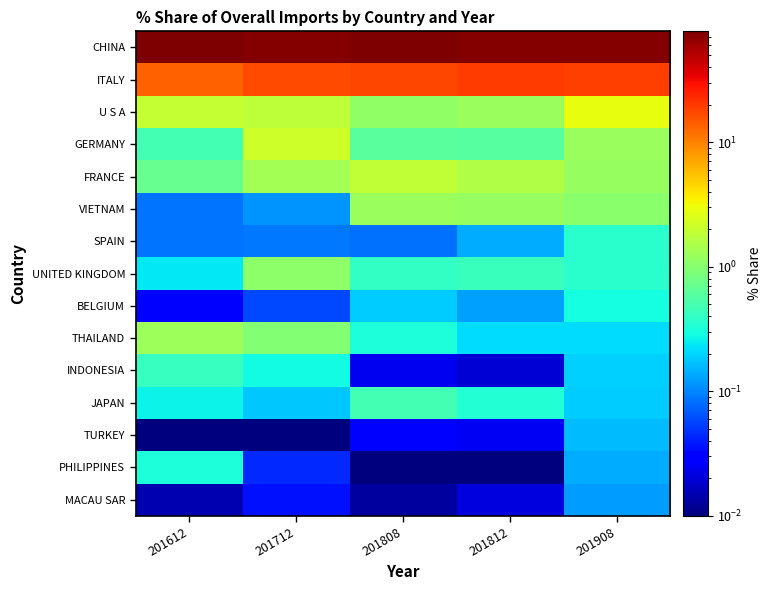

What is the maximum value shown in the chart?

77.4